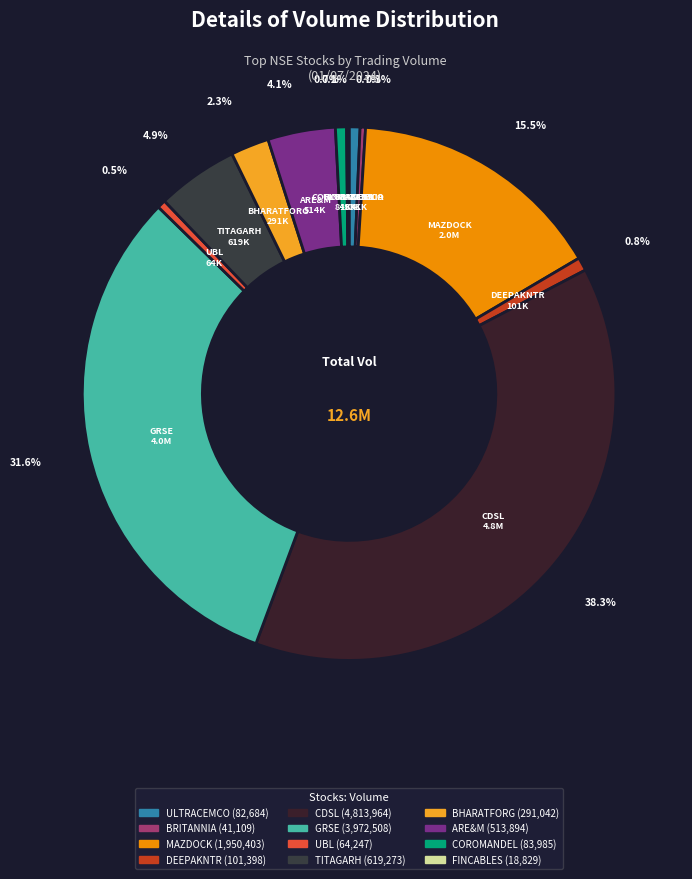

Which slice is the largest?

CDSL